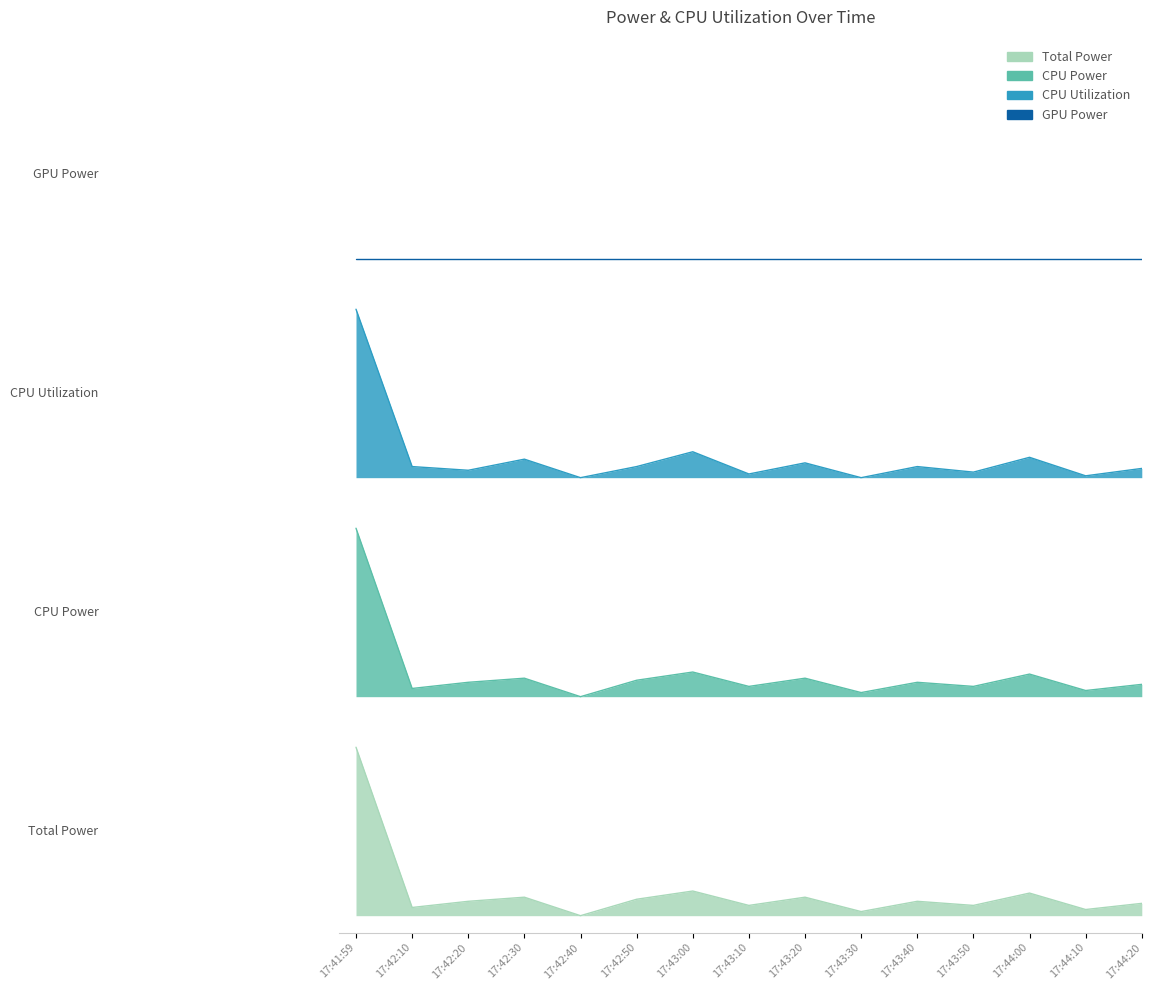

In CPU Utilization, how many points are lower than both neighbors (excluding endpoints)?

6